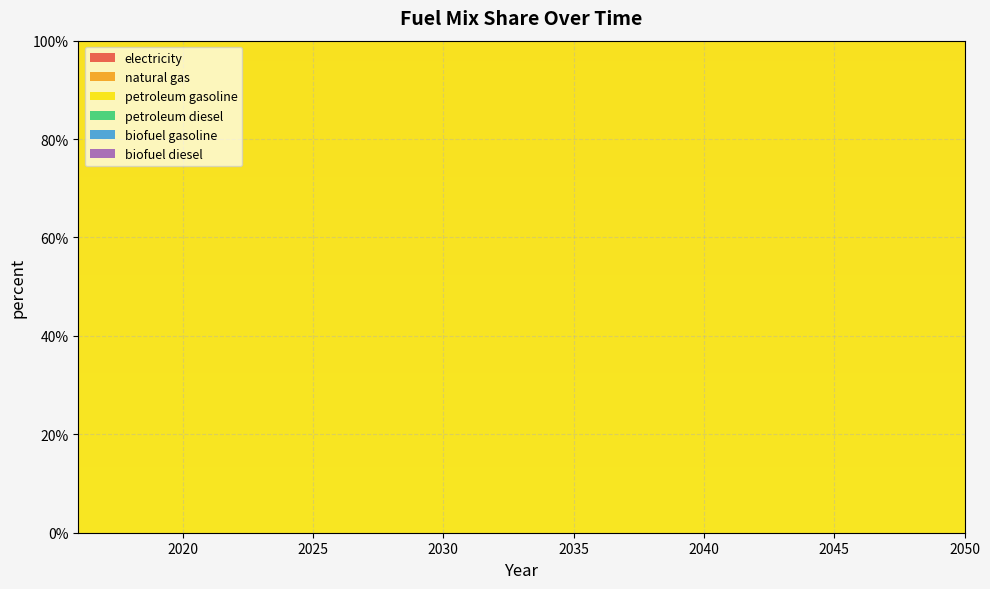

Reading left to right, extract all data points from this chart.

electricity: 2016=0	2017=0	2018=0	2019=0	2020=0	2021=0	2022=0	2023=0	2024=0	2025=0	2026=0	2027=0	2028=0	2029=0	2030=0	2031=0	2032=0	2033=0	2034=0	2035=0	2036=0	2037=0	2038=0	2039=0	2040=0	2041=0	2042=0	2043=0	2044=0	2045=0	2046=0	2047=0	2048=0	2049=0	2050=0
natural gas: 2016=0	2017=0	2018=0	2019=0	2020=0	2021=0	2022=0	2023=0	2024=0	2025=0	2026=0	2027=0	2028=0	2029=0	2030=0	2031=0	2032=0	2033=0	2034=0	2035=0	2036=0	2037=0	2038=0	2039=0	2040=0	2041=0	2042=0	2043=0	2044=0	2045=0	2046=0	2047=0	2048=0	2049=0	2050=0
petroleum gasoline: 2016=1	2017=1	2018=1	2019=1	2020=1	2021=1	2022=1	2023=1	2024=1	2025=1	2026=1	2027=1	2028=1	2029=1	2030=1	2031=1	2032=1	2033=1	2034=1	2035=1	2036=1	2037=1	2038=1	2039=1	2040=1	2041=1	2042=1	2043=1	2044=1	2045=1	2046=1	2047=1	2048=1	2049=1	2050=1
petroleum diesel: 2016=0	2017=0	2018=0	2019=0	2020=0	2021=0	2022=0	2023=0	2024=0	2025=0	2026=0	2027=0	2028=0	2029=0	2030=0	2031=0	2032=0	2033=0	2034=0	2035=0	2036=0	2037=0	2038=0	2039=0	2040=0	2041=0	2042=0	2043=0	2044=0	2045=0	2046=0	2047=0	2048=0	2049=0	2050=0
biofuel gasoline: 2016=0	2017=0	2018=0	2019=0	2020=0	2021=0	2022=0	2023=0	2024=0	2025=0	2026=0	2027=0	2028=0	2029=0	2030=0	2031=0	2032=0	2033=0	2034=0	2035=0	2036=0	2037=0	2038=0	2039=0	2040=0	2041=0	2042=0	2043=0	2044=0	2045=0	2046=0	2047=0	2048=0	2049=0	2050=0
biofuel diesel: 2016=0	2017=0	2018=0	2019=0	2020=0	2021=0	2022=0	2023=0	2024=0	2025=0	2026=0	2027=0	2028=0	2029=0	2030=0	2031=0	2032=0	2033=0	2034=0	2035=0	2036=0	2037=0	2038=0	2039=0	2040=0	2041=0	2042=0	2043=0	2044=0	2045=0	2046=0	2047=0	2048=0	2049=0	2050=0